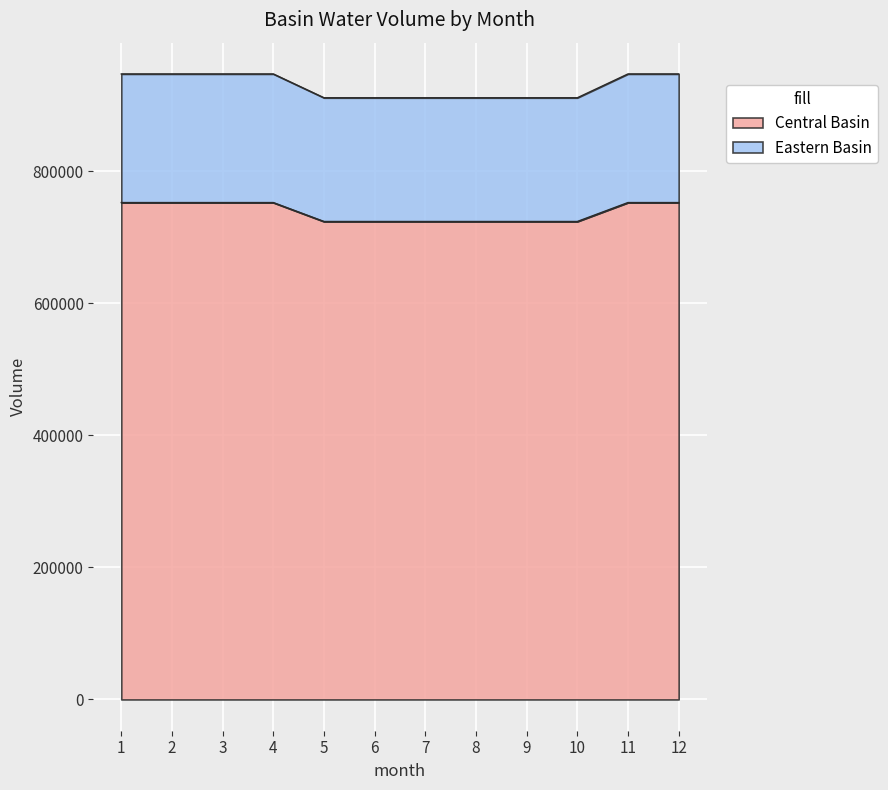

What is the difference between the Central Basin values at 11 and 6?

28656.1